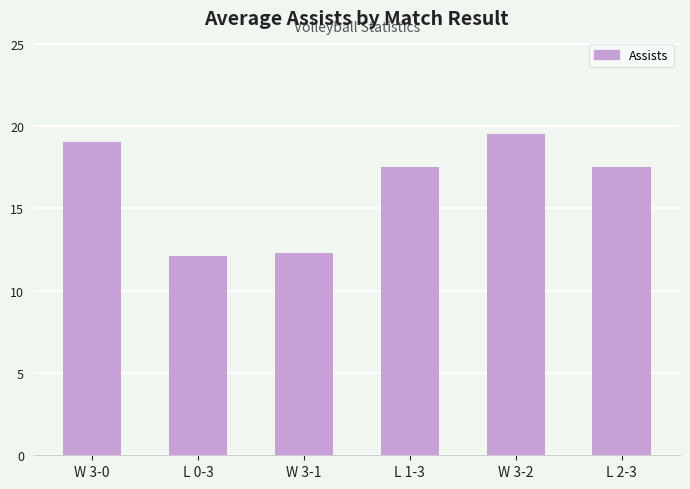

What is the ratio of the value at L 0-3 to the value at W 3-1?

1.0